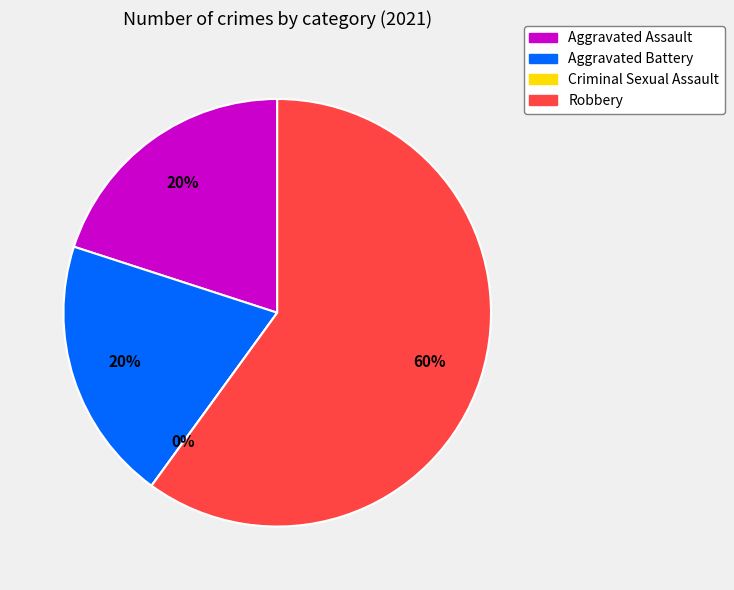

Which slice is the largest?

Robbery